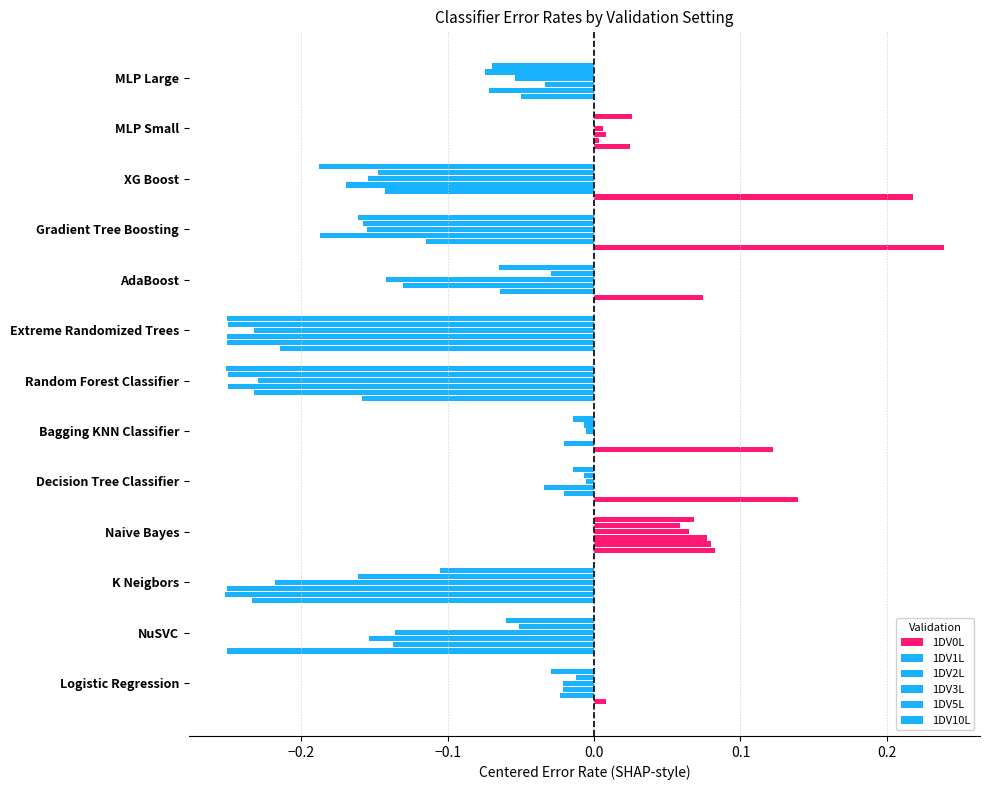

How many data points in 1DV0L are above 0?

8